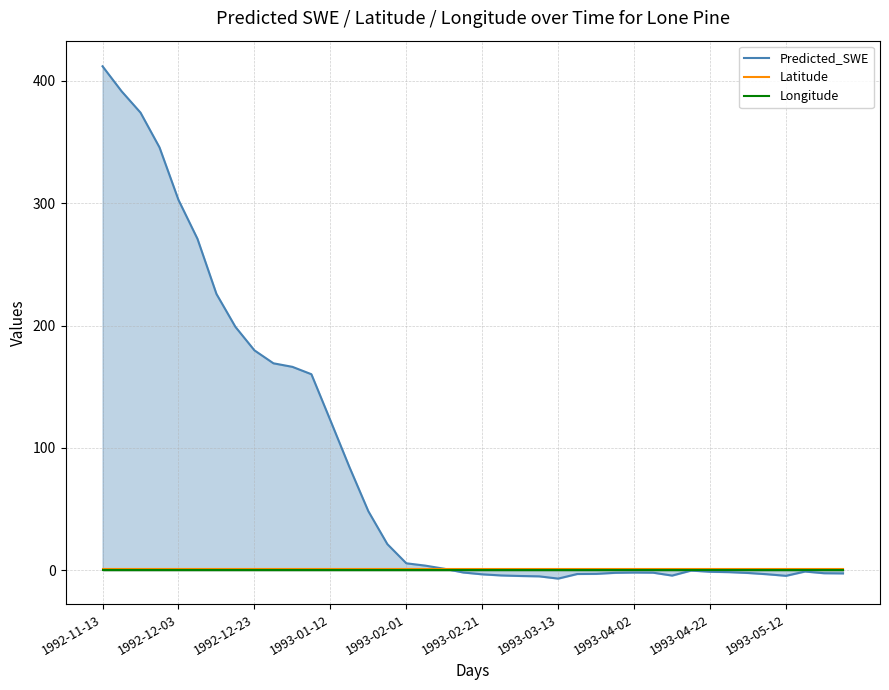

What is the value of the Latitude point at the 40th from the left?

0.8